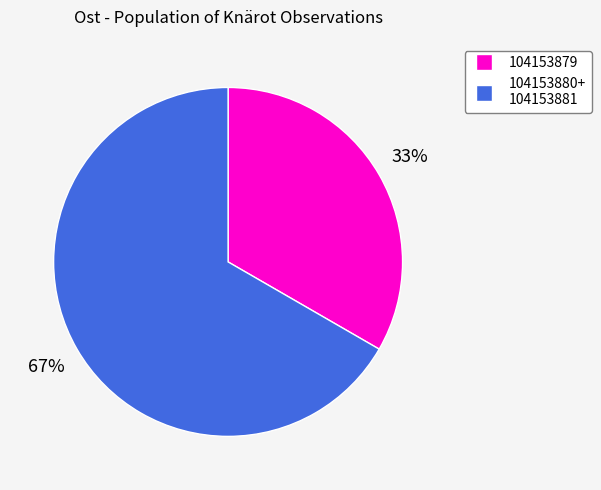

How many slices are in this pie chart?

2